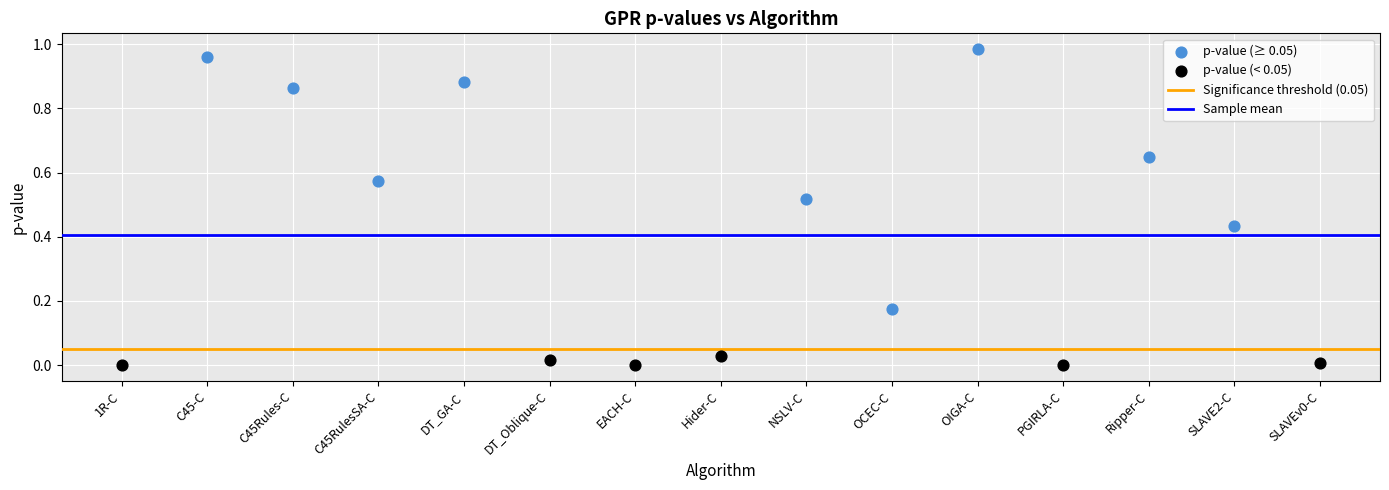

Which series reaches the maximum Y coordinate?

p-value (≥ 0.05)